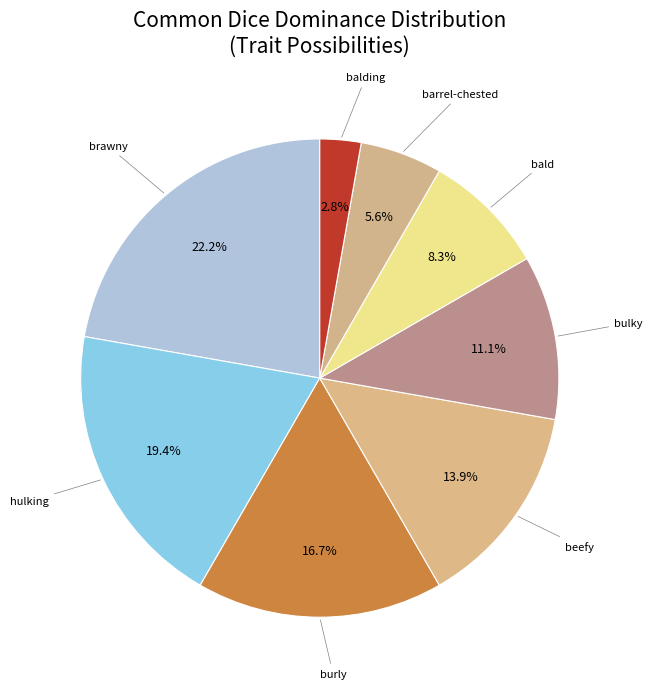

To the nearest percent, what is the difference between the bulky and bald slice percentages?

3%